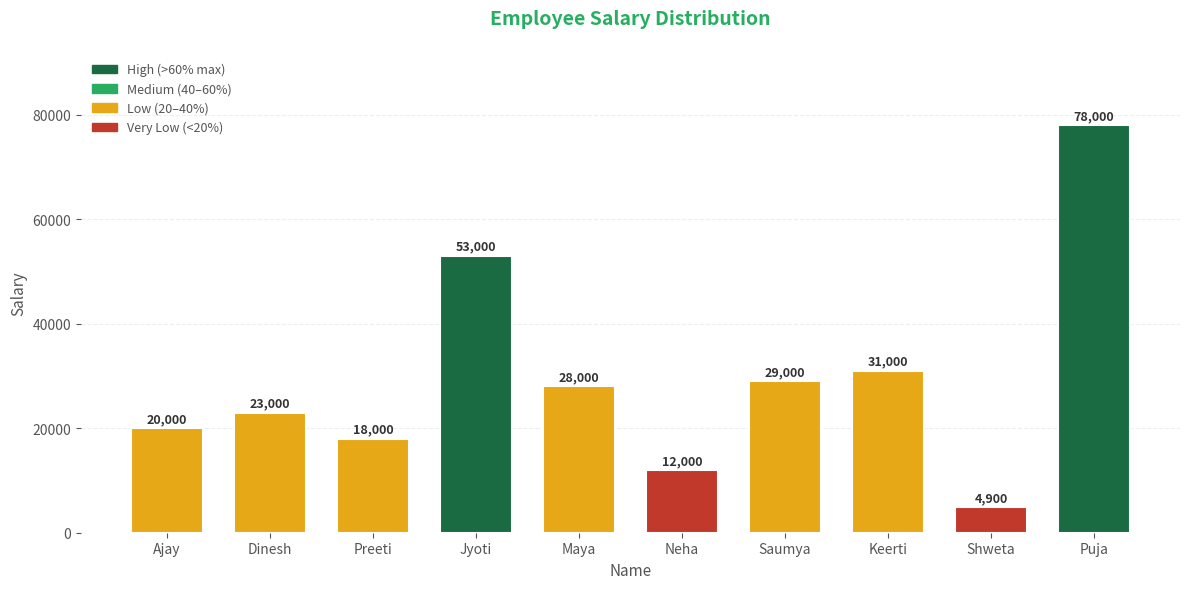

Which category has the lowest value across all series?

Shweta